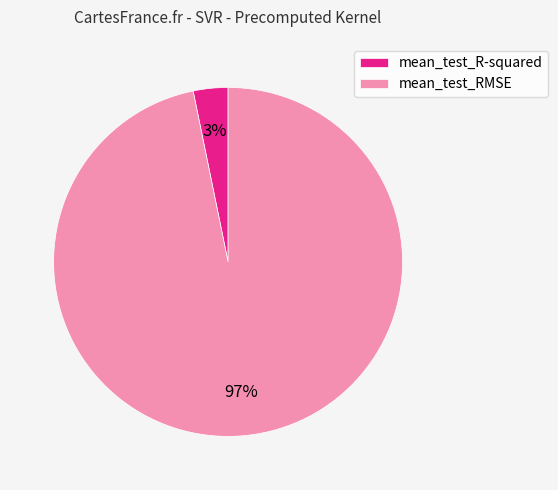

The mean_test_RMSE slice represents 97% of the pie. True or false?

True